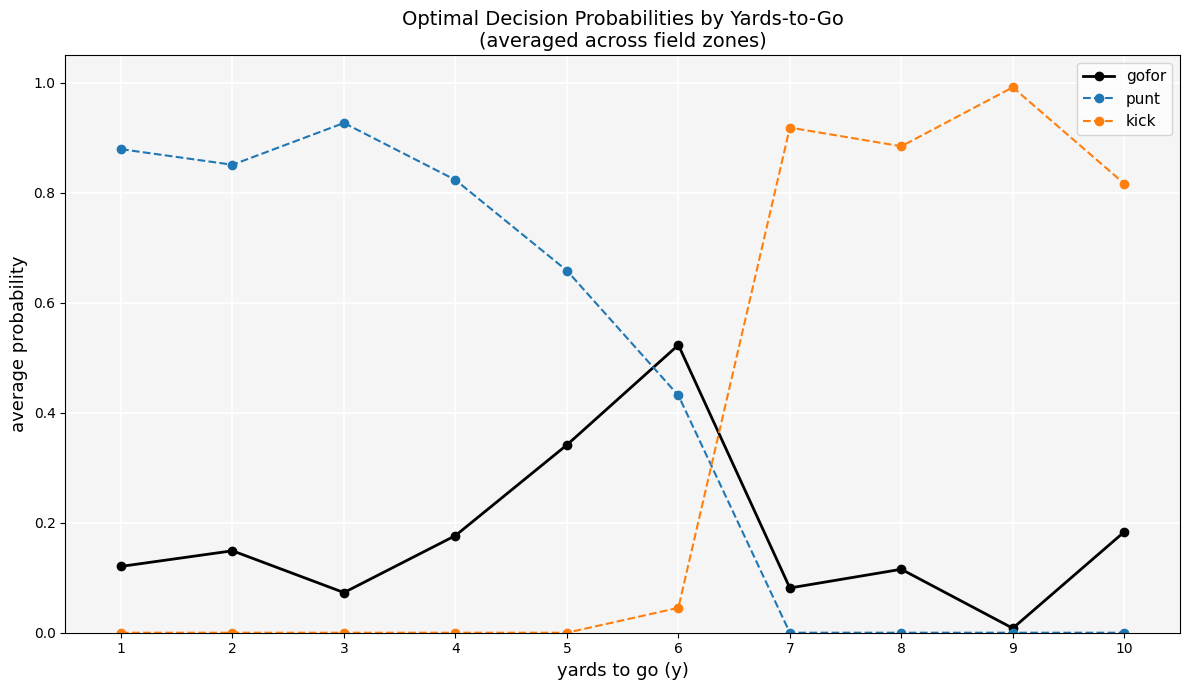

The value of kick at 6 is 0.0. True or false?

True